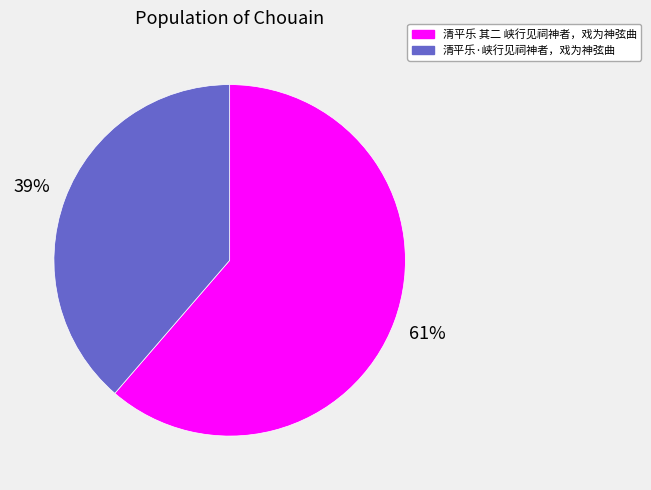

To the nearest percent, what is the combined percentage of 清平乐·峡行见祠神者，戏为神弦曲 and 清平乐 其二 峡行见祠神者，戏为神弦曲?

100%